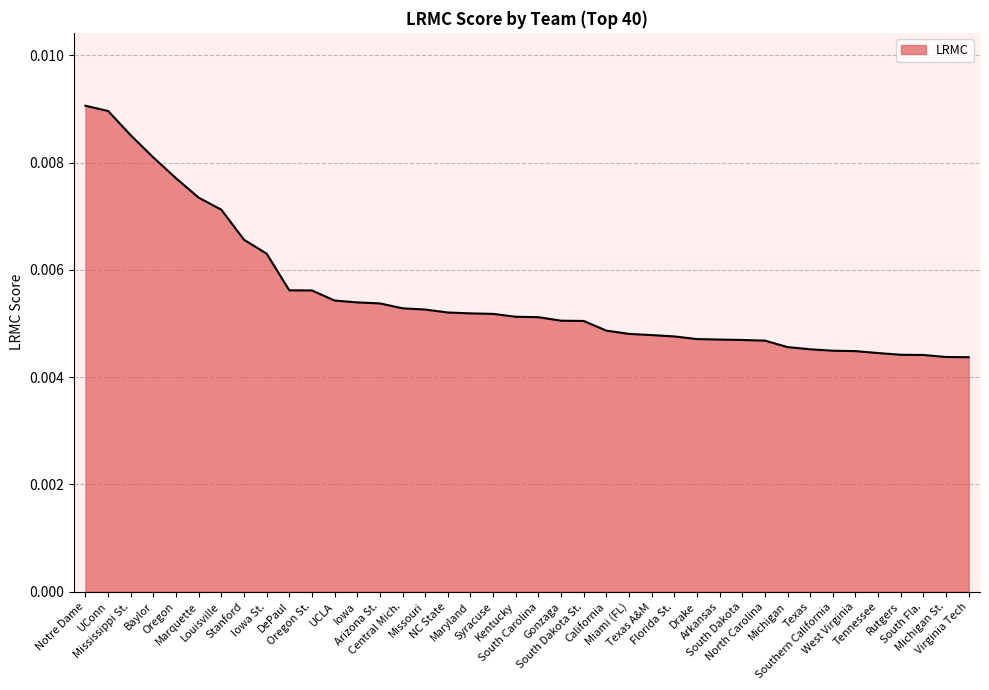

Is it true that the value at NC State is 0.0?

True